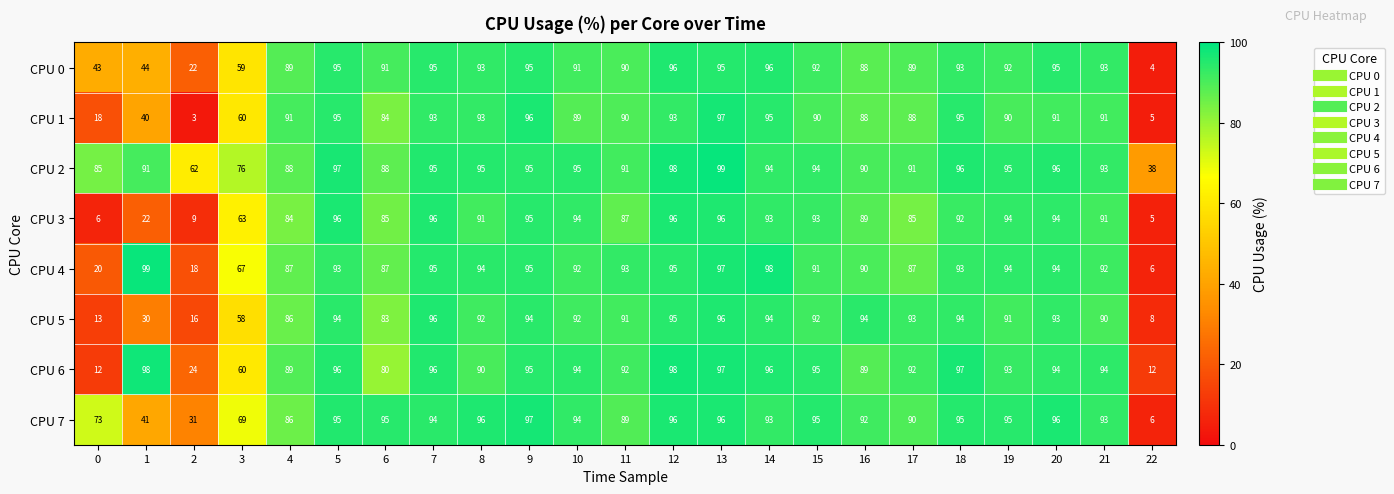

How many categories are shown in the chart?

23